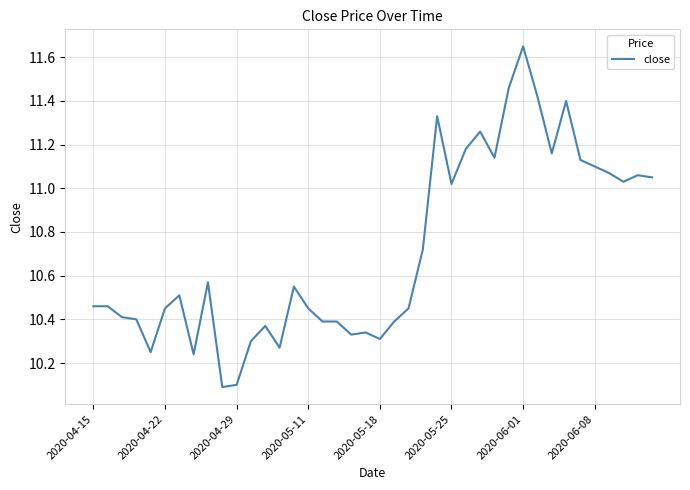

What is the minimum value shown in the chart?

10.1